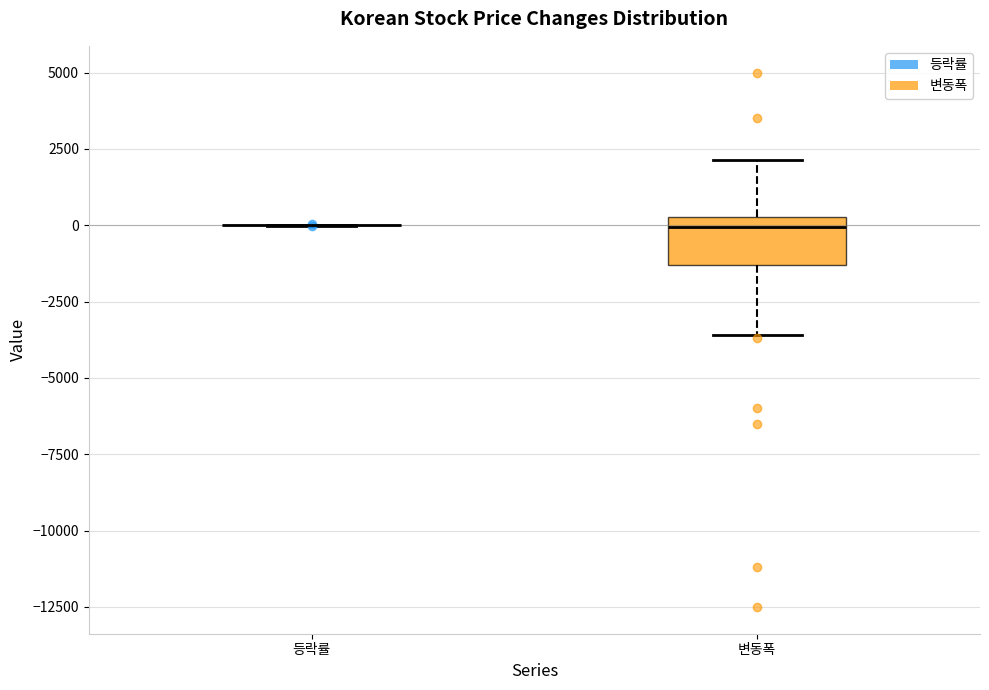

Which box is the tallest, from its lower edge to its upper edge?

변동폭